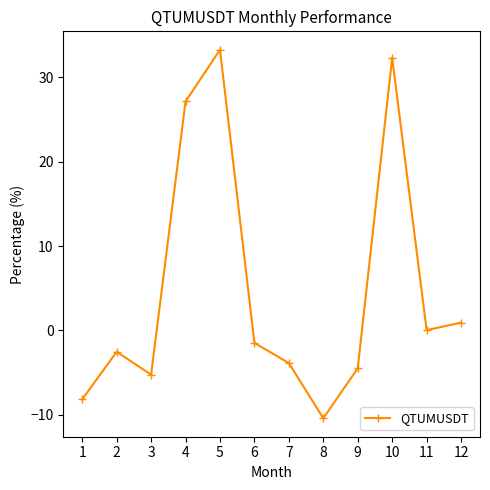

Rank the categories by value from highest to lowest.

5, 10, 4, 12, 11, 6, 2, 7, 9, 3, 1, 8